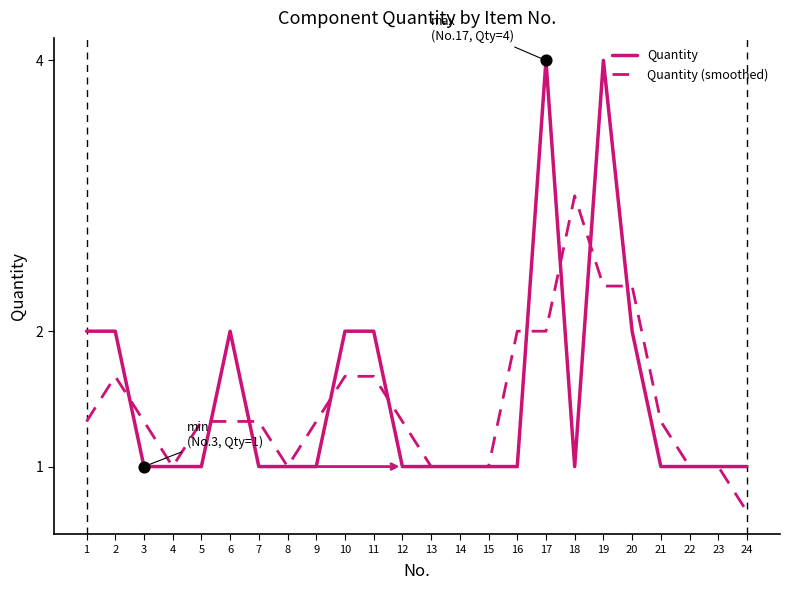

Between 12 and 24, which series saw the biggest shift?

Quantity (smoothed)